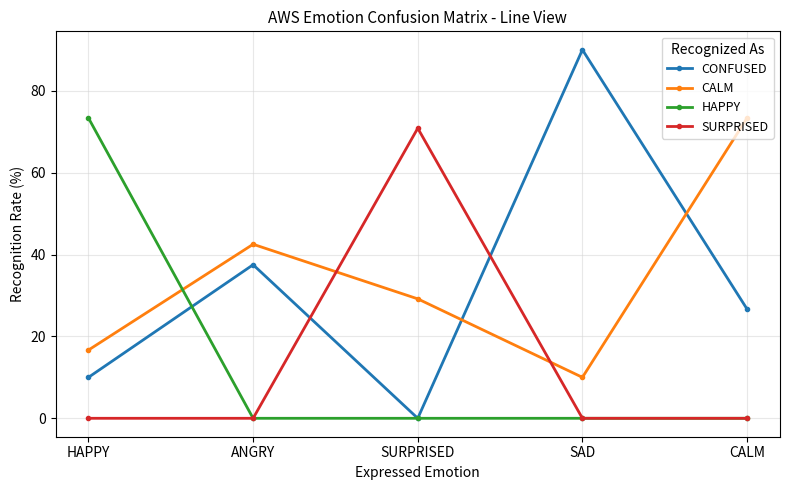

What is the average value of the CALM series?

34.3